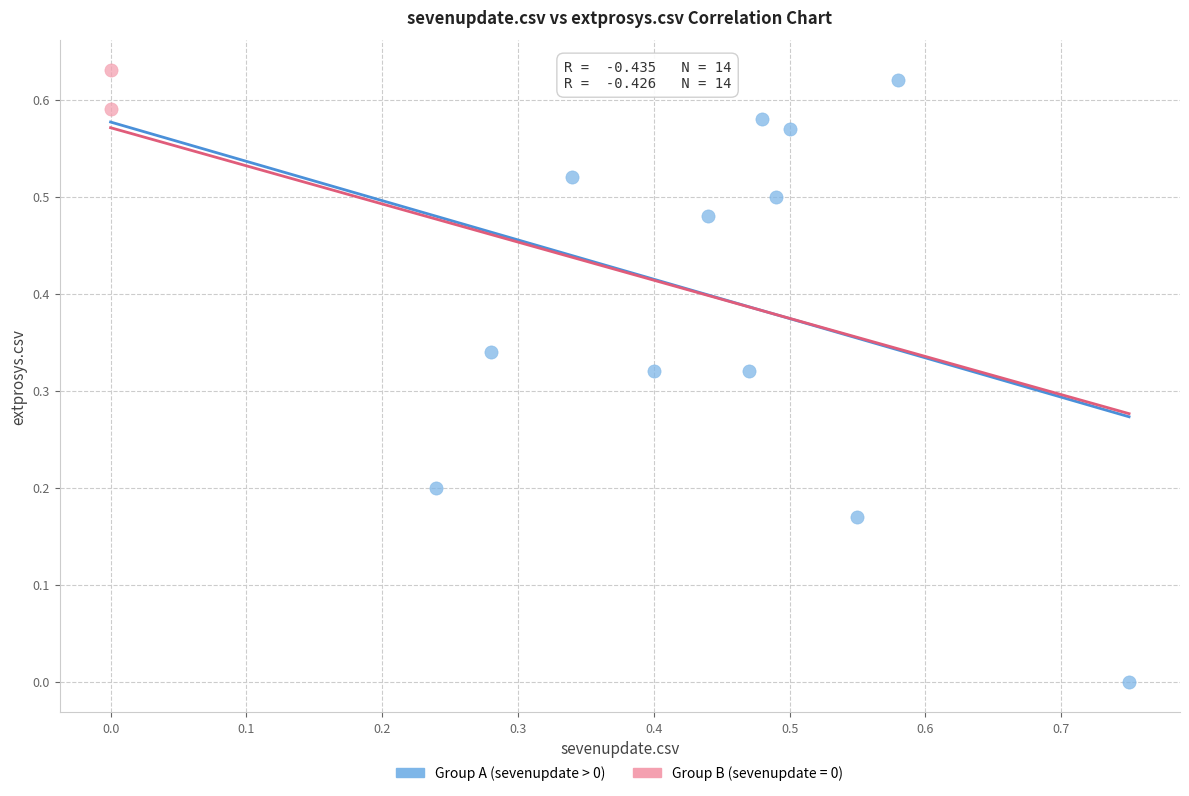

What are all the series names shown in the legend?

Group A (sevenupdate > 0), Group B (sevenupdate = 0)